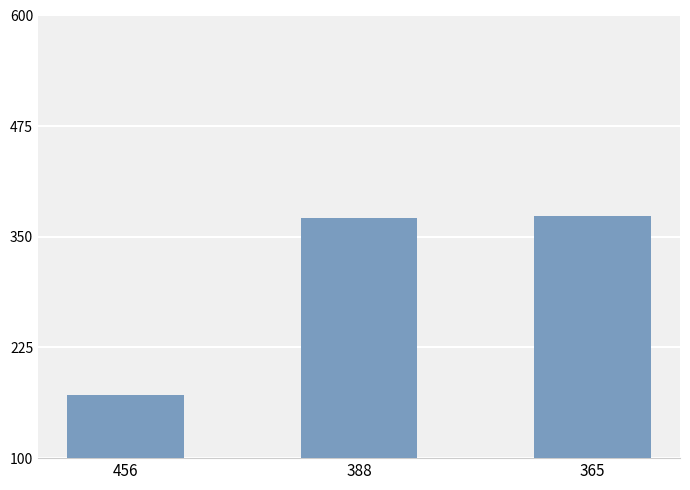

What is the maximum value shown in the chart?

374